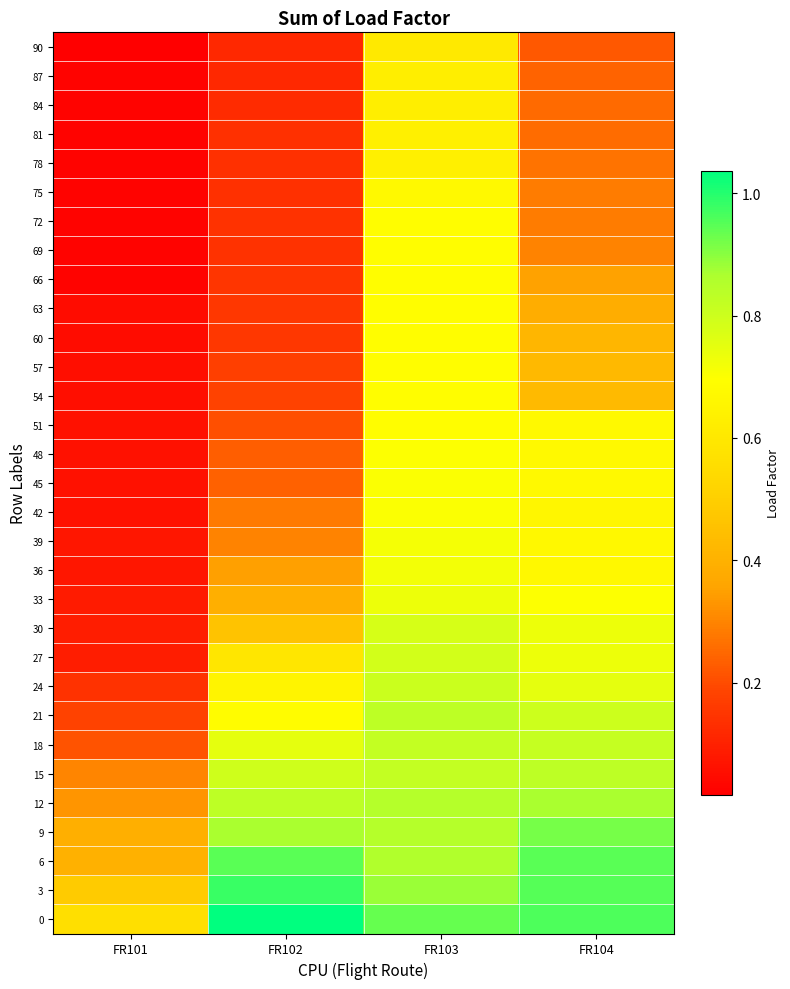

At FR101, list the series in order from largest to smallest.

0, 3, 6, 9, 12, 15, 18, 21, 24, 30, 27, 33, 39, 36, 51, 48, 45, 42, 57, 54, 63, 60, 87, 84, 81, 78, 75, 72, 69, 66, 90